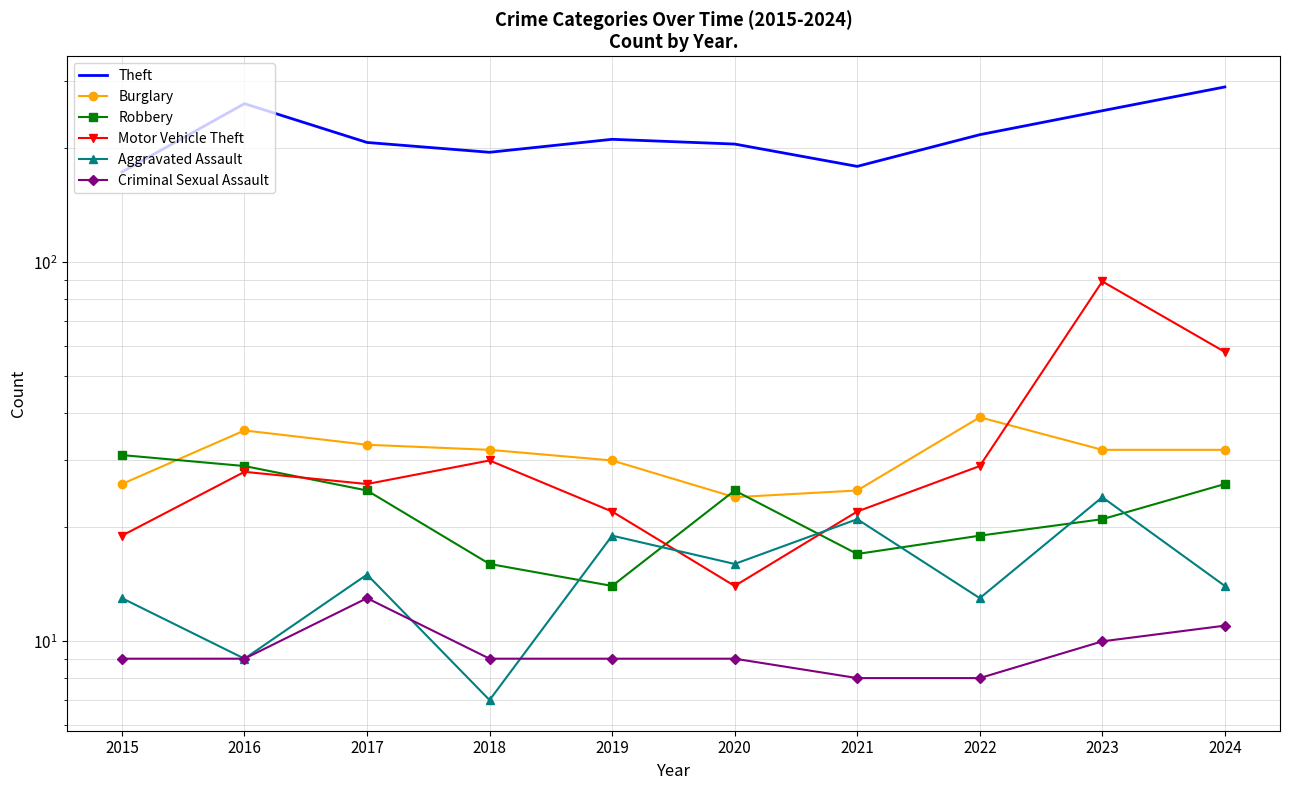

What is the value of the Theft point at the 3rd from the left?

207